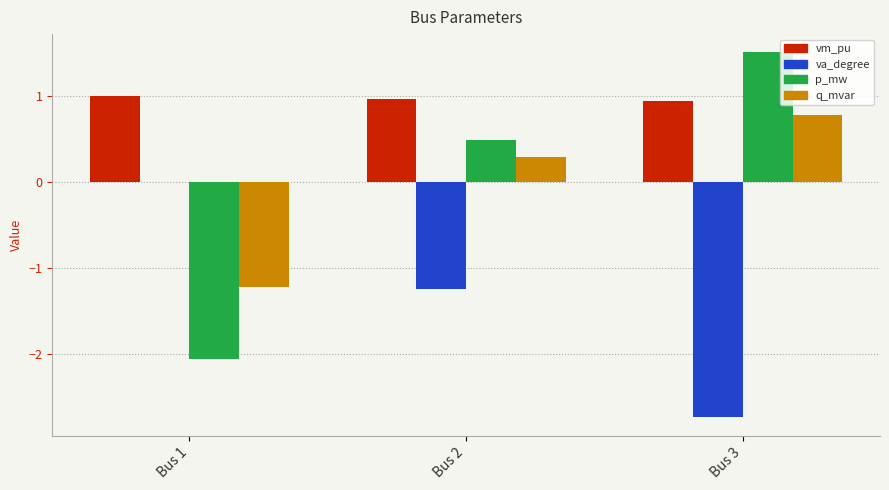

The value of q_mvar at Bus 3 is 0.8. True or false?

True